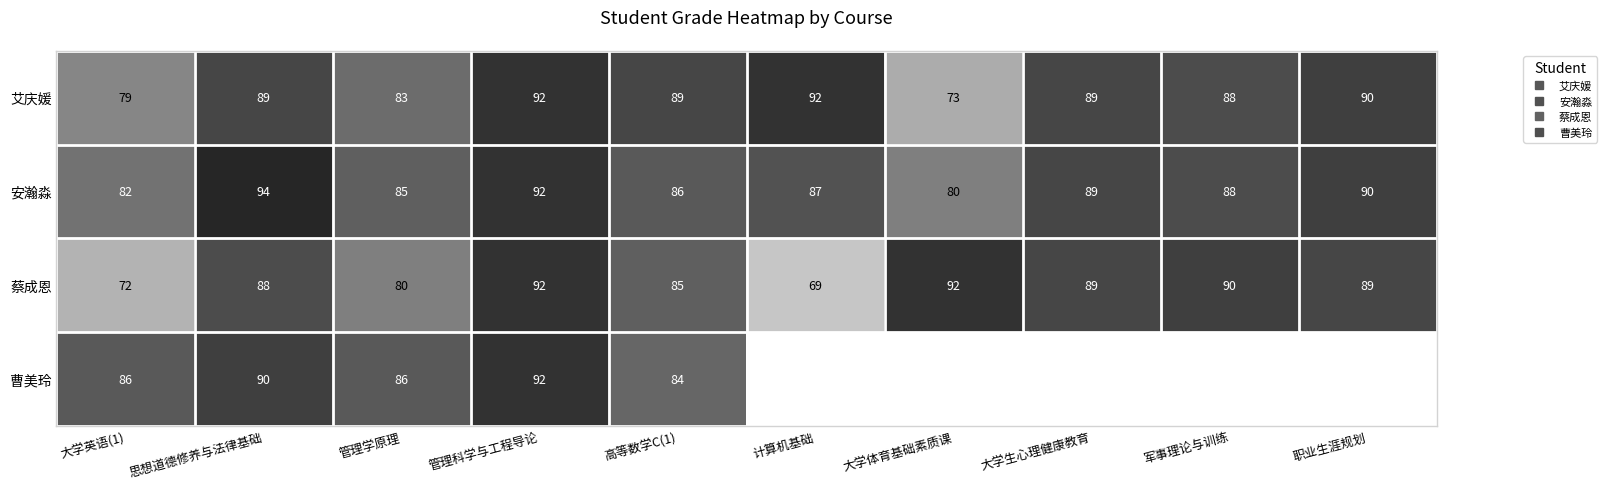

What value does the 艾庆媛 series have at 大学生心理健康教育?

89.0